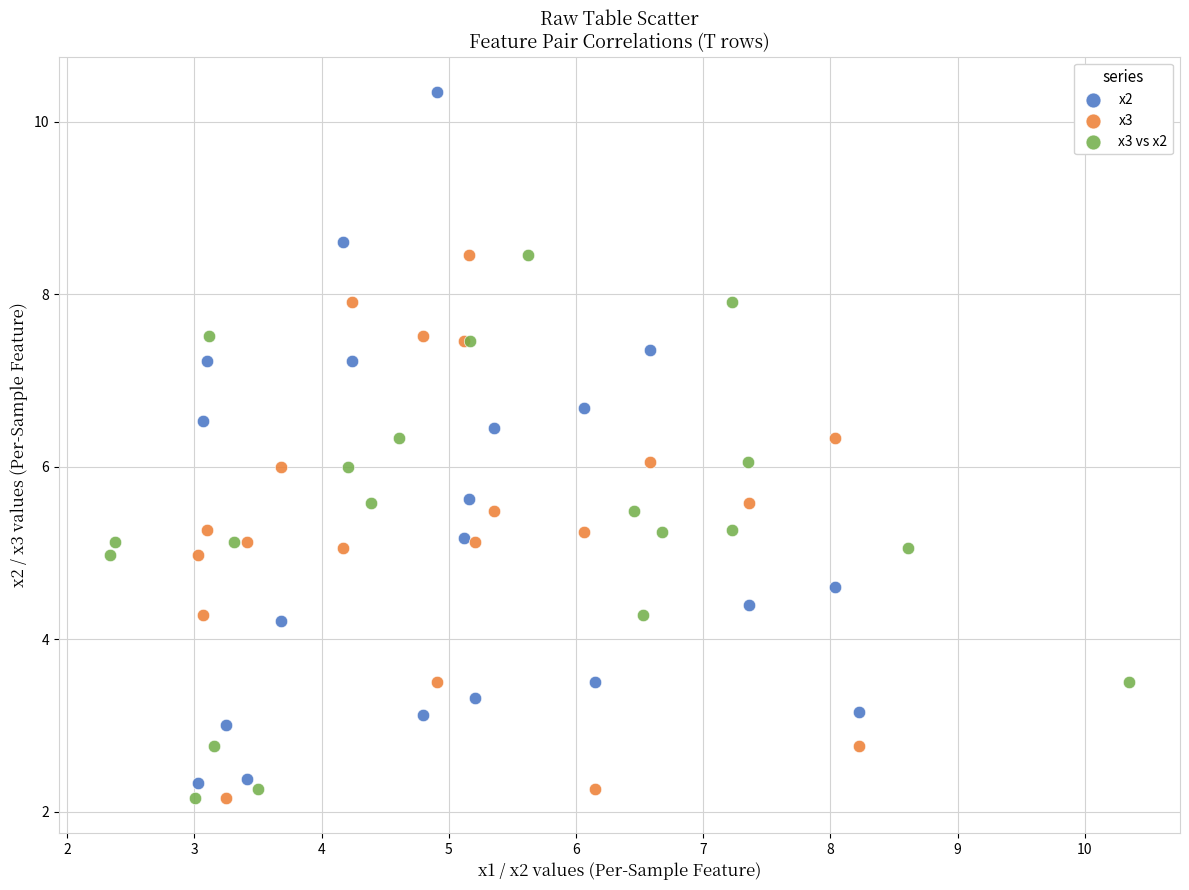

What are all the series names shown in the legend?

x2, x3, x3 vs x2